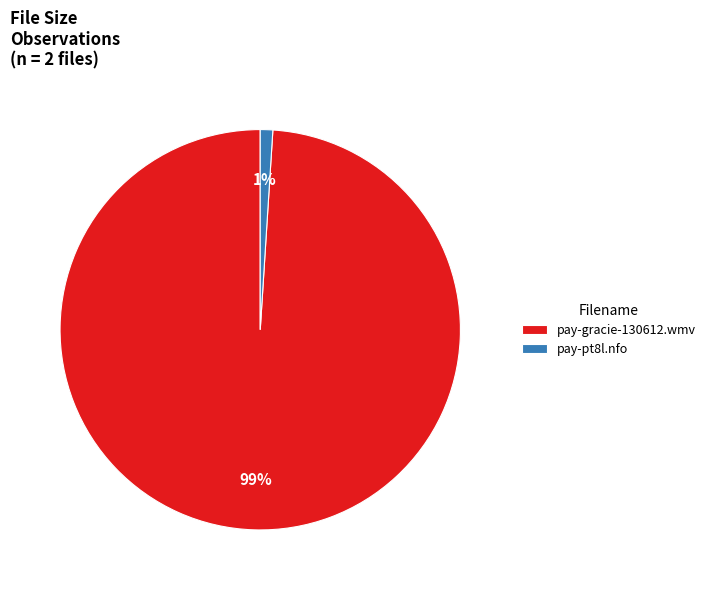

What percentage is the pay-pt8l.nfo slice, to the nearest percent?

1%